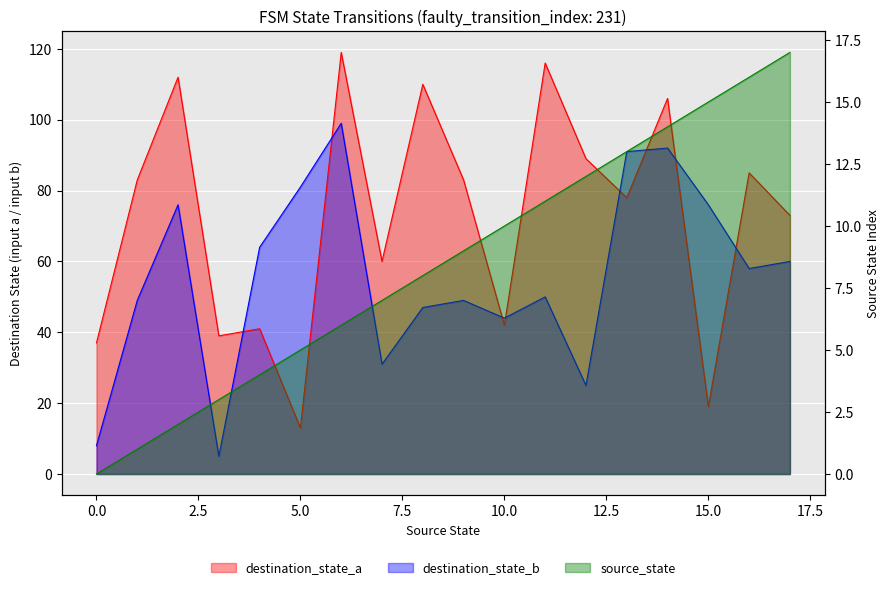

Between 4 and 13, which series saw the biggest shift?

destination_state_a